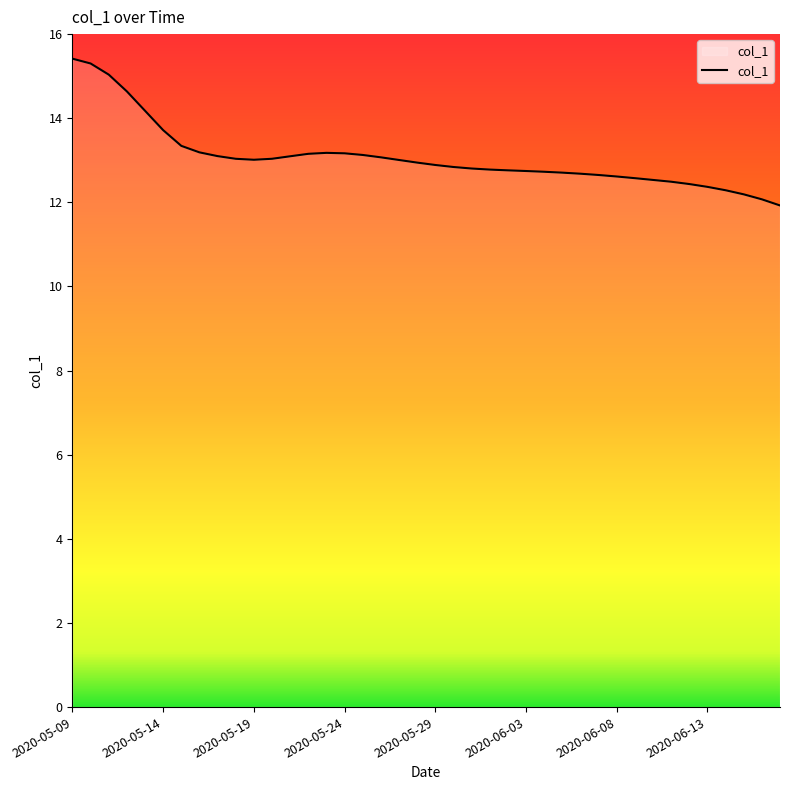

What is the minimum value shown in the chart?

11.9